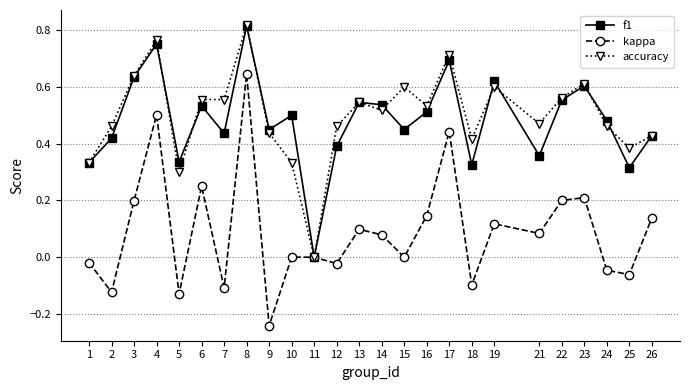

At which category does the chart reach its peak across all series?

8